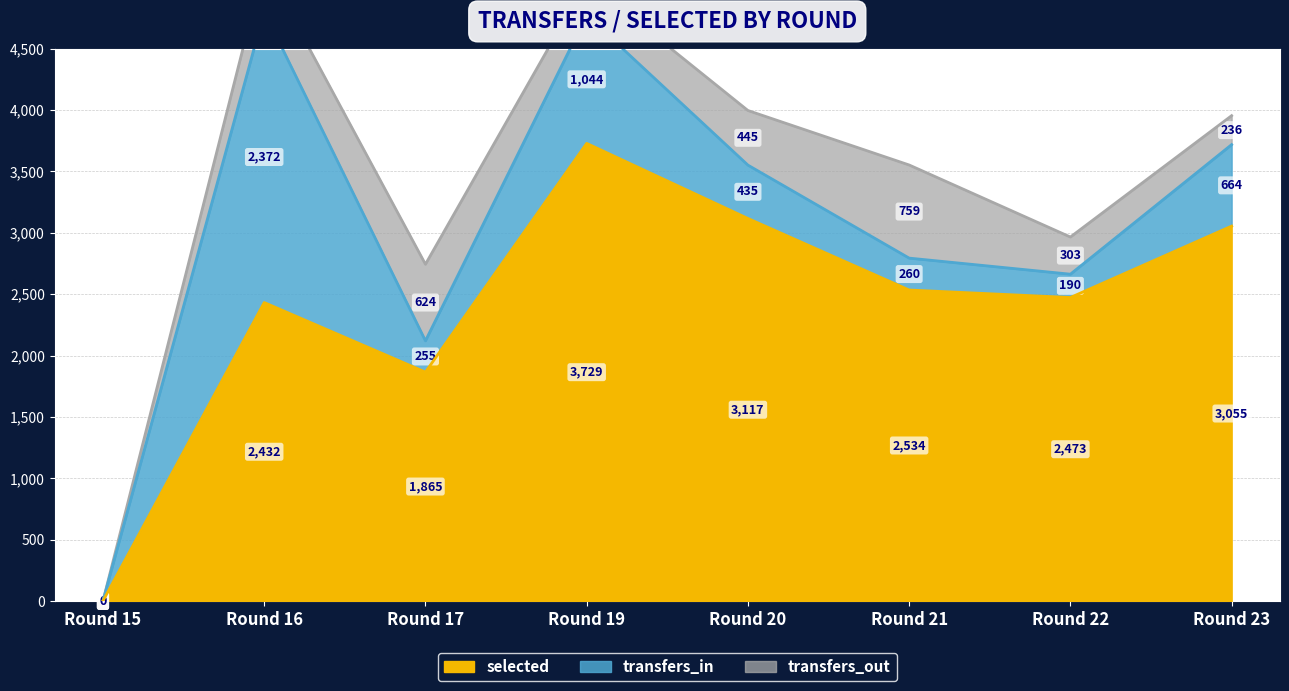

What is the value of the transfers_out point at the 8th from the left?

236